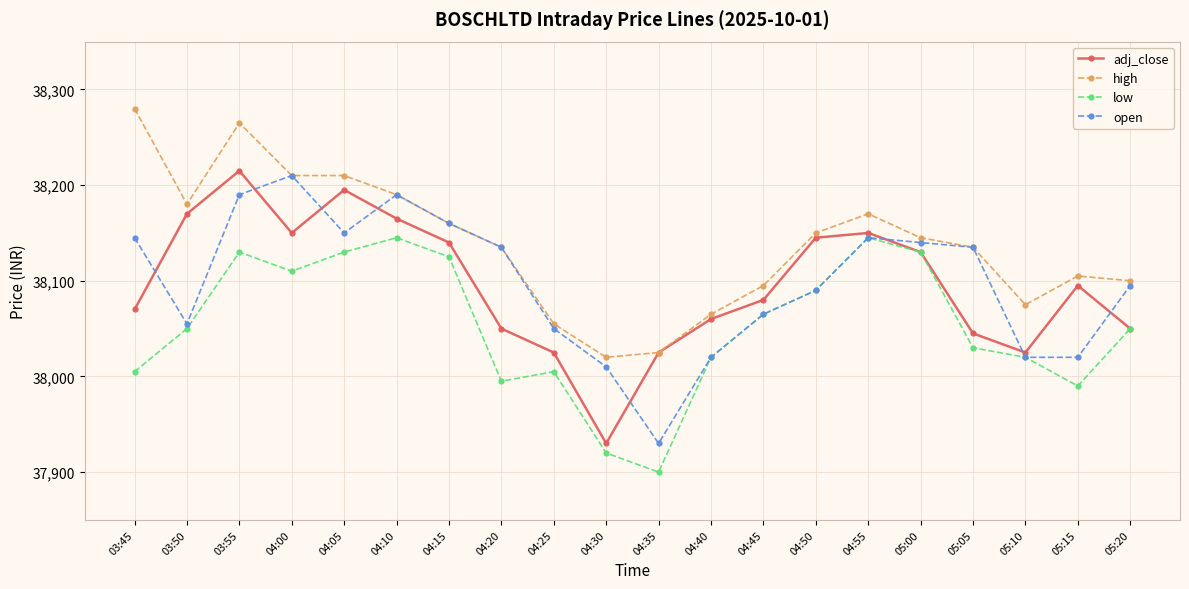

What is the average value of the adj_close series?

38096